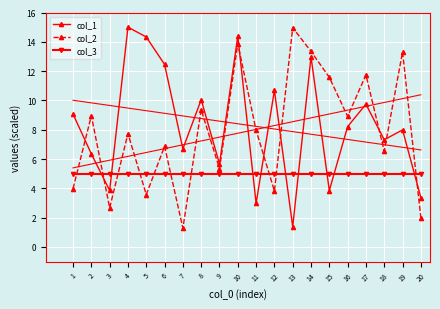

Is the value of col_2 at 11 greater than the value of col_1 at 18?

Yes